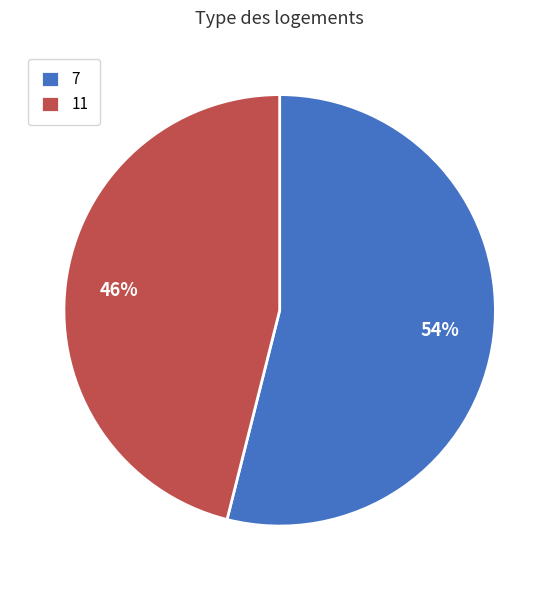

Rank the categories by value from lowest to highest.

11, 7